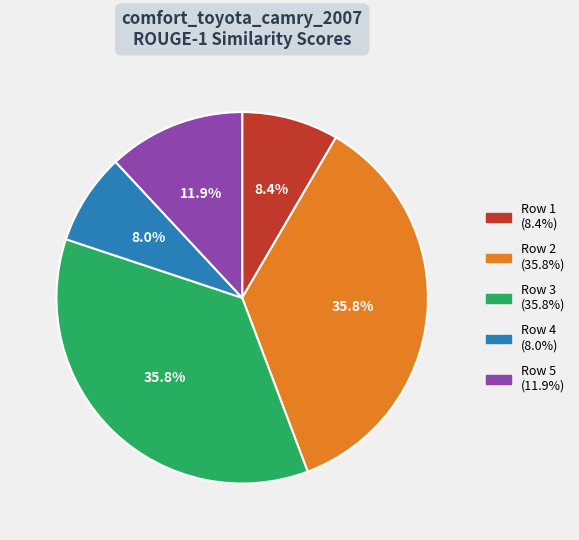

Is there any slice that represents more than half of the pie?

No